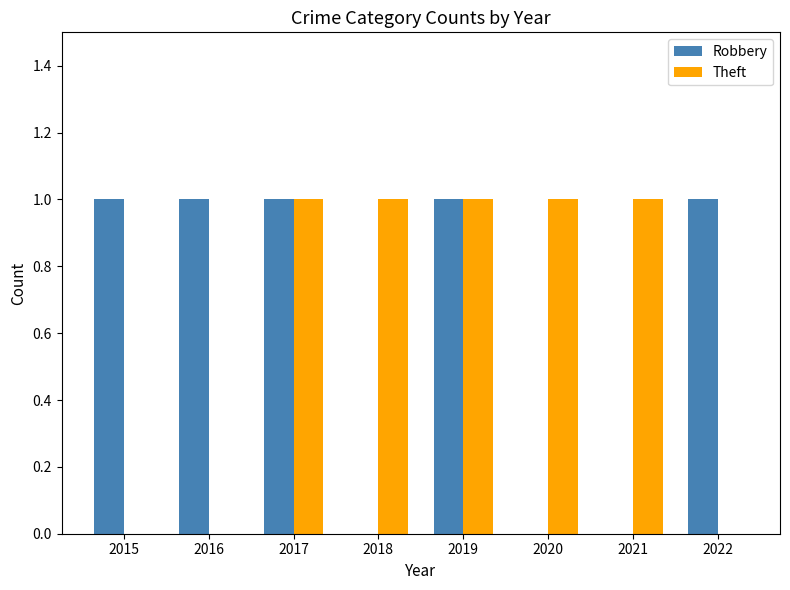

Which series changed the most between 2016 and 2019?

Theft